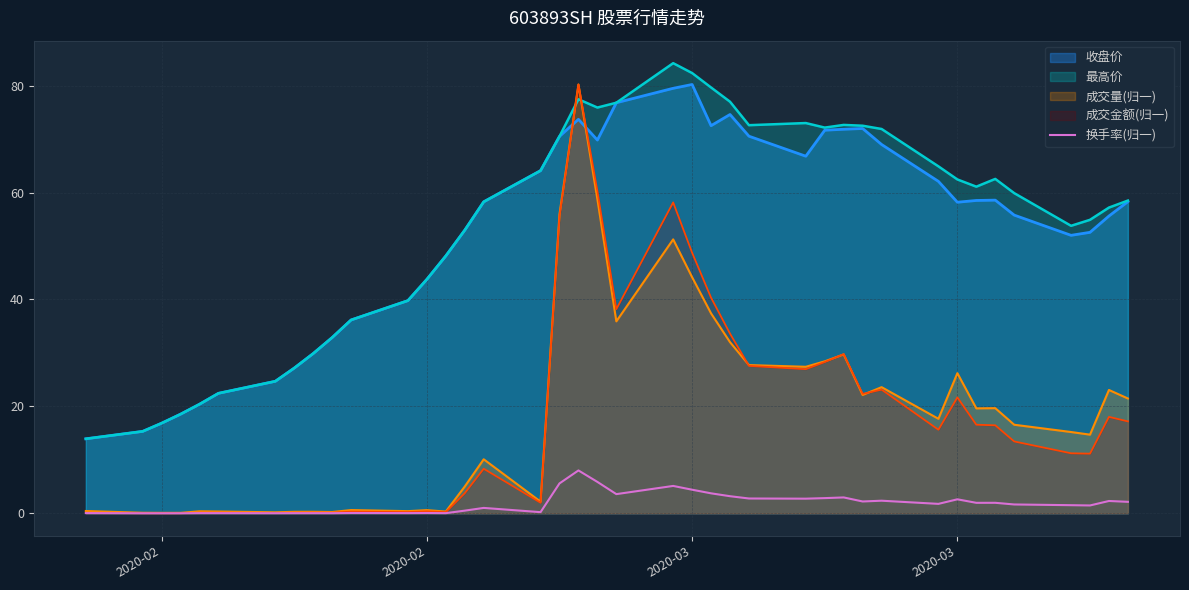

How many lines are shown in the chart?

5